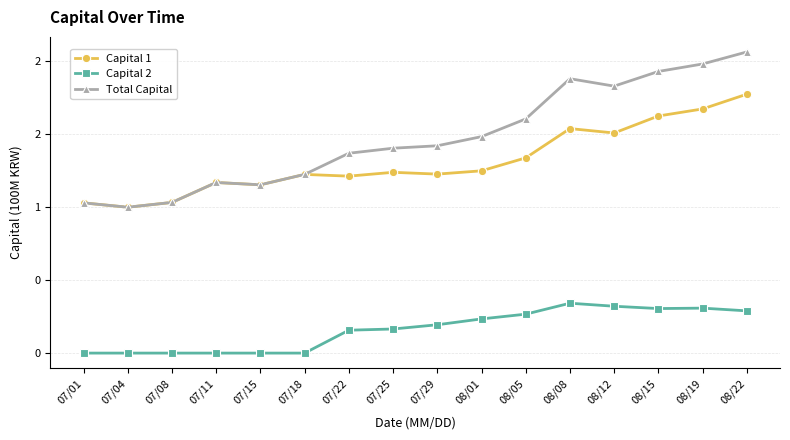

What is the average value of the Capital 1 series?

1.3